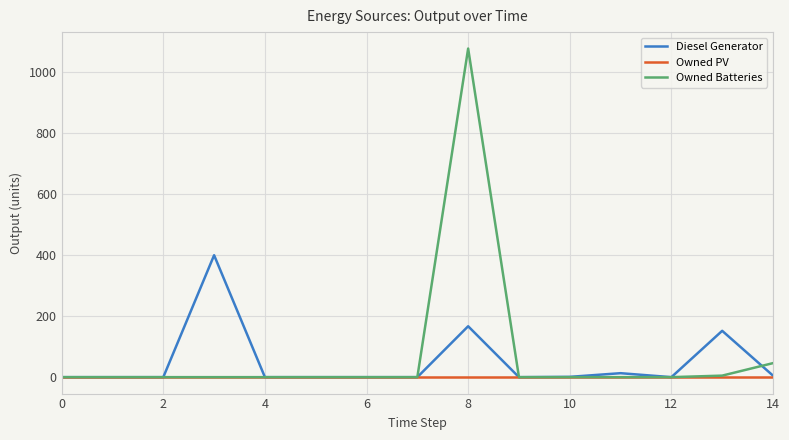

True or false: Owned Batteries has more than 0 points higher than both neighbors.

True